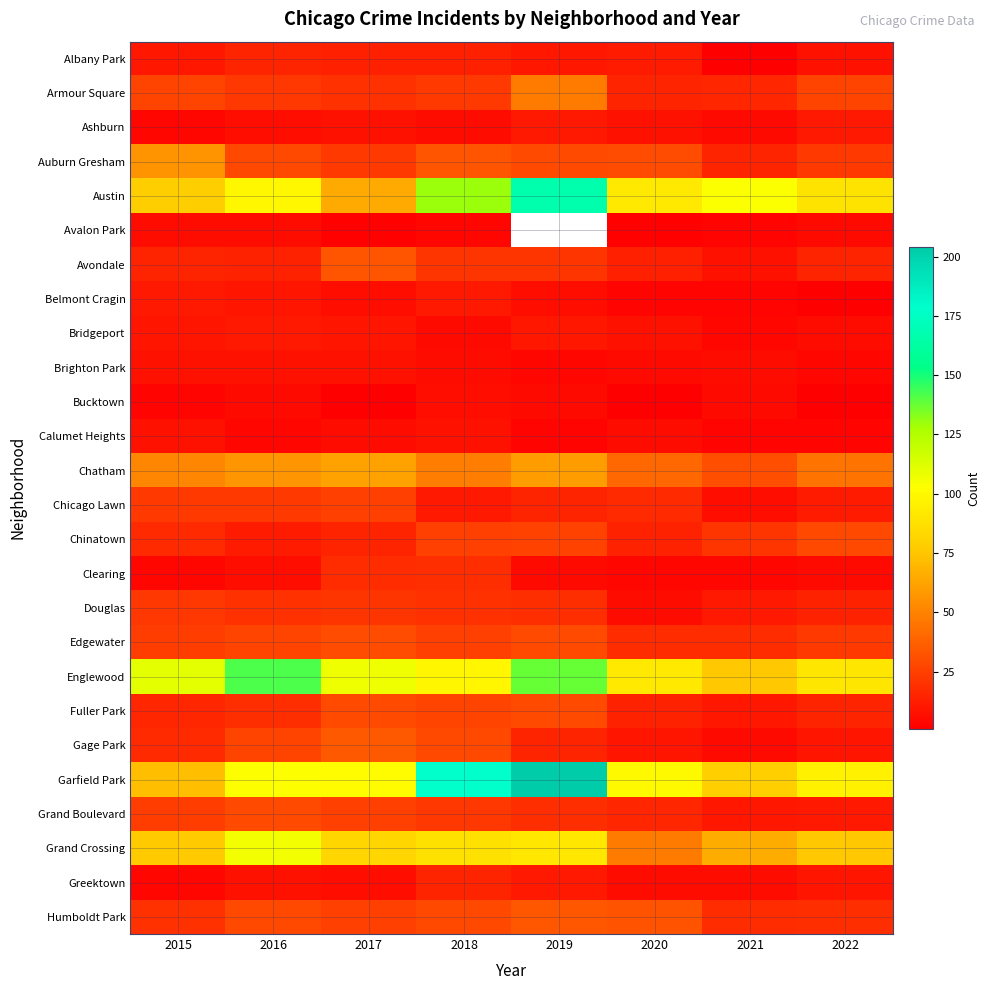

Which series has the widest spread of values?

Garfield Park